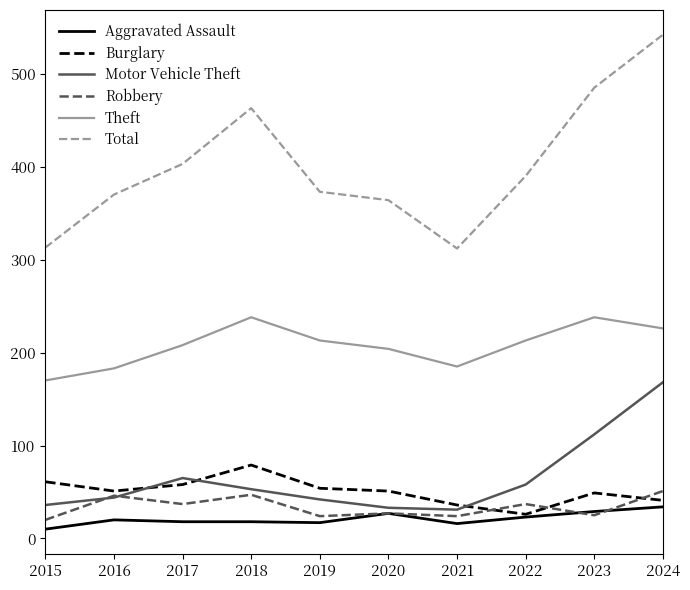

What is the difference between the Total values at 2023 and 2022?

95